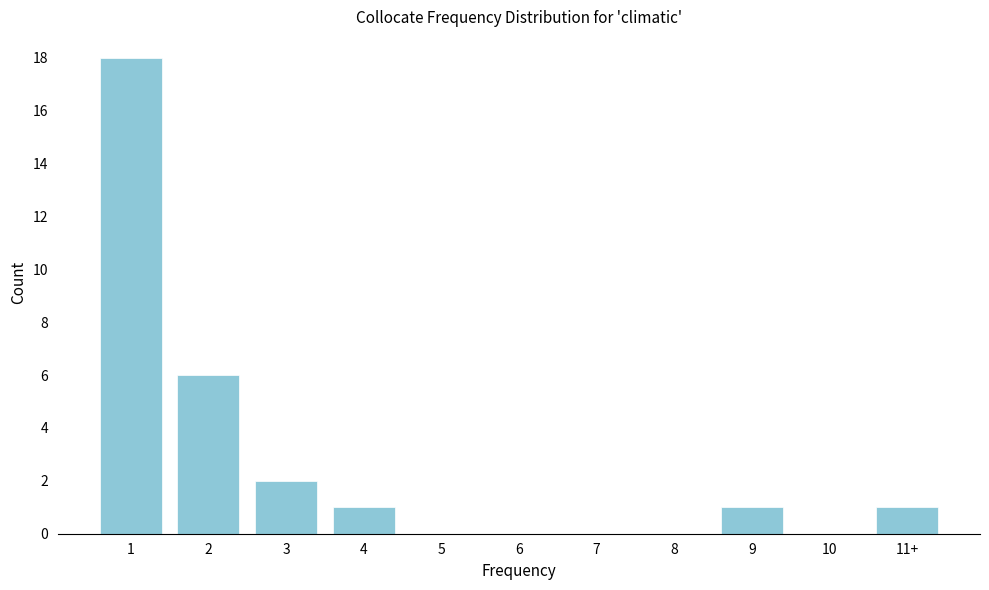

Reading left to right, list all the values displayed in this chart.

1=18	2=6	3=2	4=1	5=0	6=0	7=0	8=0	9=1	10=0	11+=1